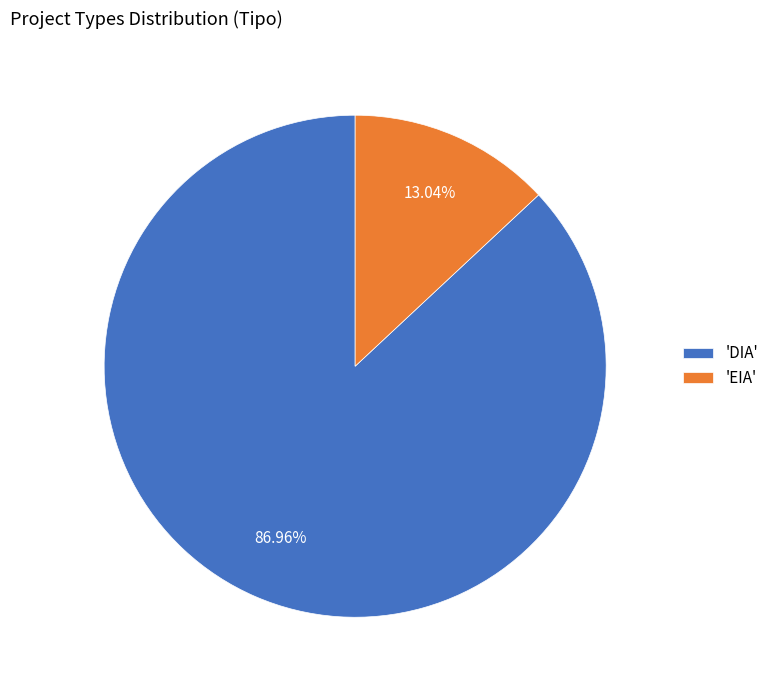

Which has a higher value, 'DIA' or 'EIA'?

'DIA'